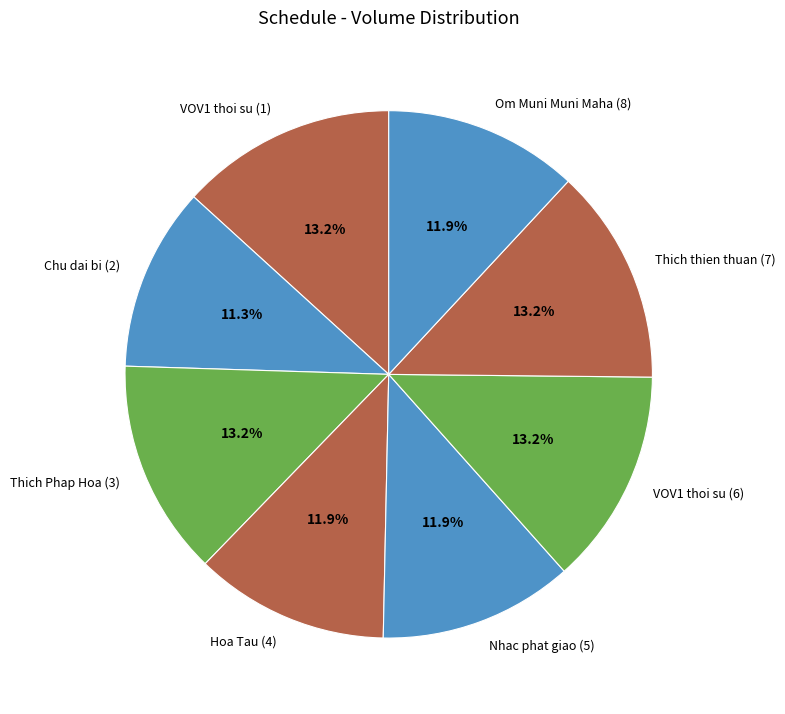

To the nearest percent, what is the difference between the Om Muni Muni Maha (8) and Chu dai bi (2) slice percentages?

1%